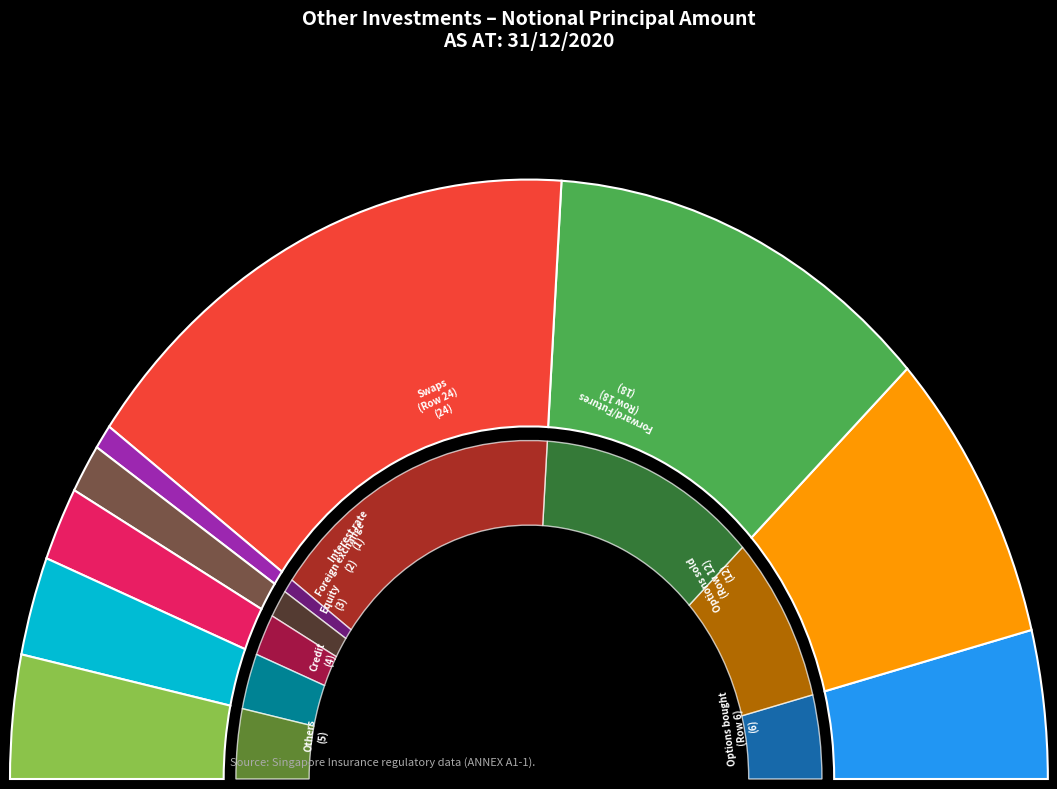

To the nearest percent, what is the difference between the largest and smallest slice percentages?

33%